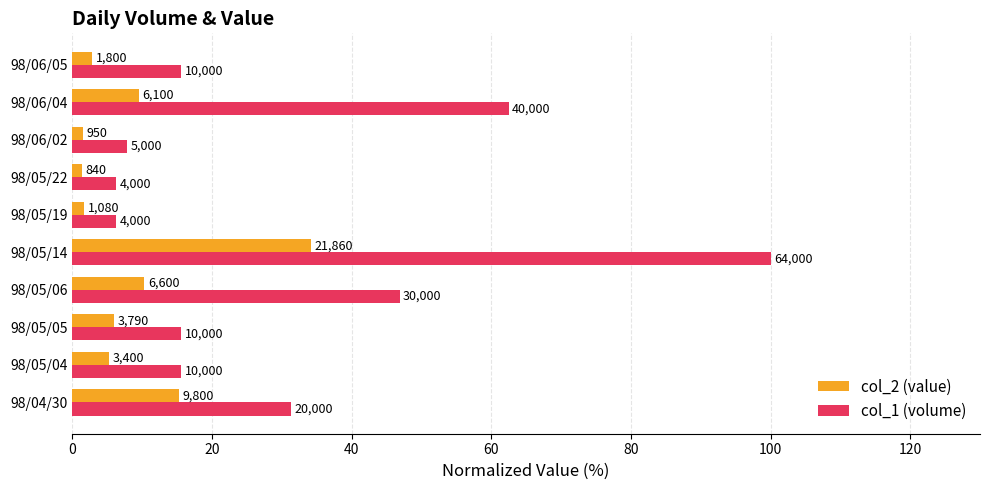

Rank the series by their average value, from lowest to highest.

col_2 (value), col_1 (volume)